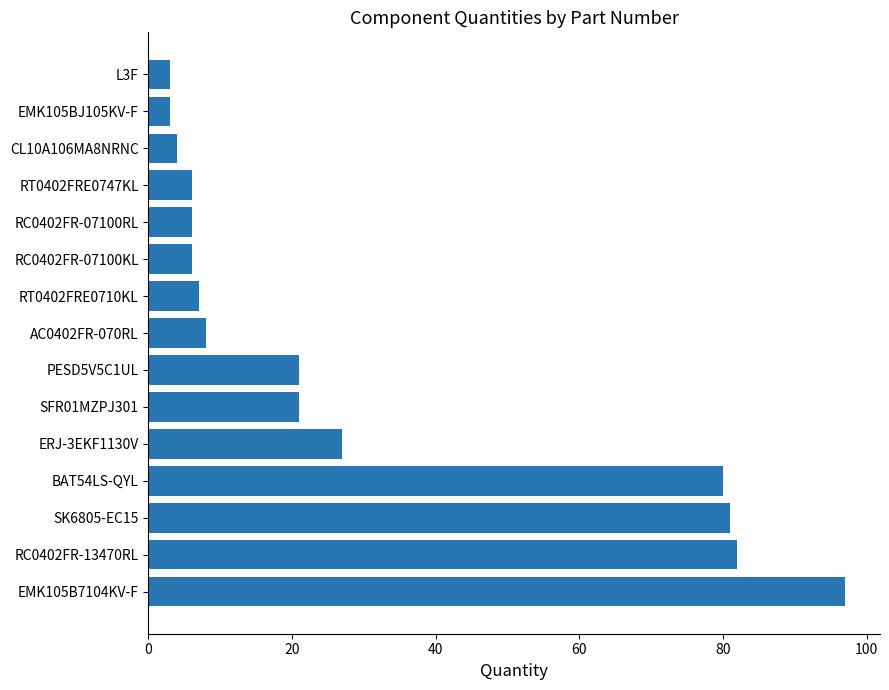

What is the change in value from SK6805-EC15 to ERJ-3EKF1130V?

-54